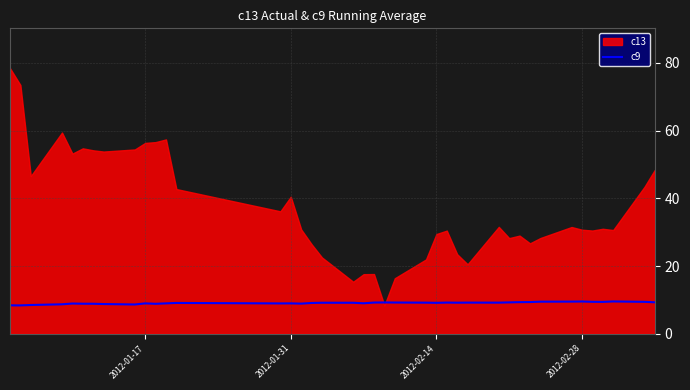

What is the maximum value for c9?

9.5